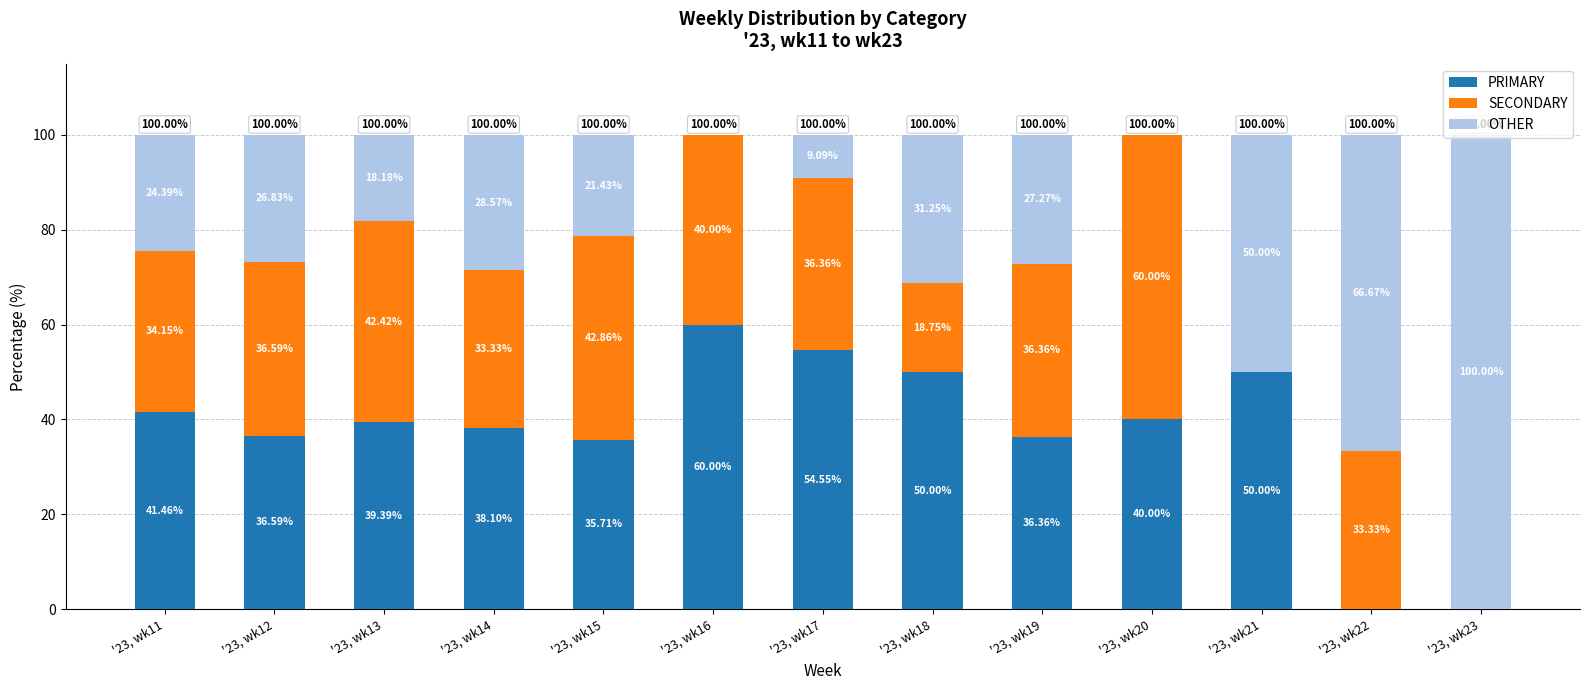

Are the bars grouped side by side (vs. stacked)?

No